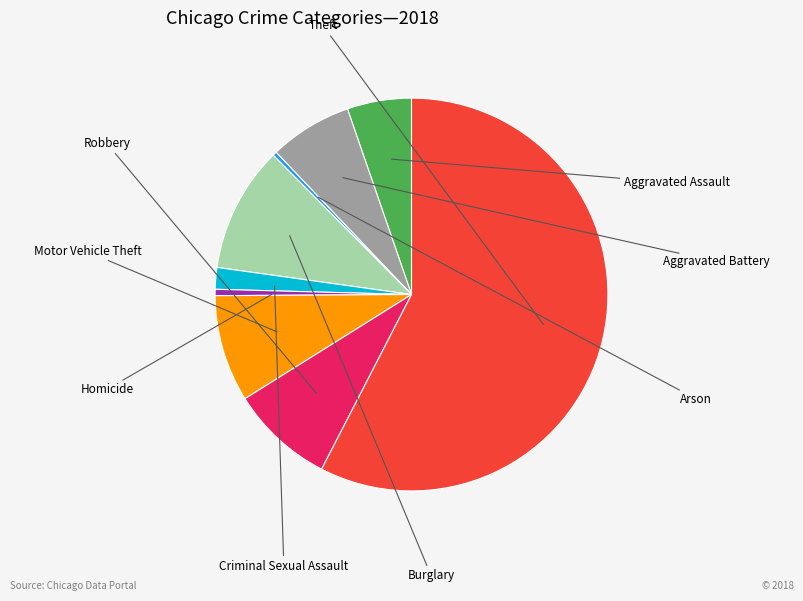

True or false: Homicide accounts for 11% of the total.

False